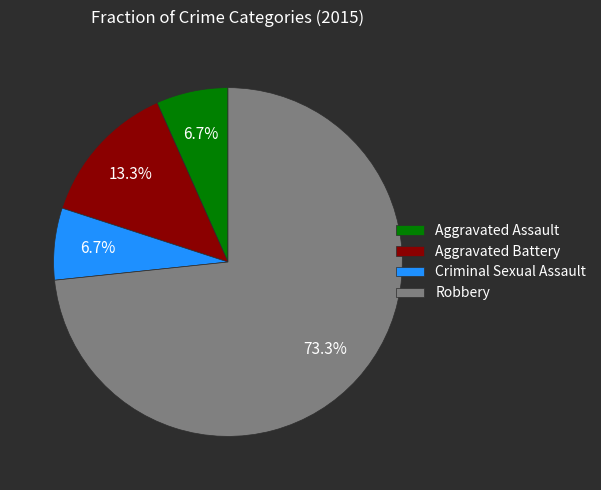

To the nearest percent, what is the combined percentage of Robbery and Aggravated Assault?

80%